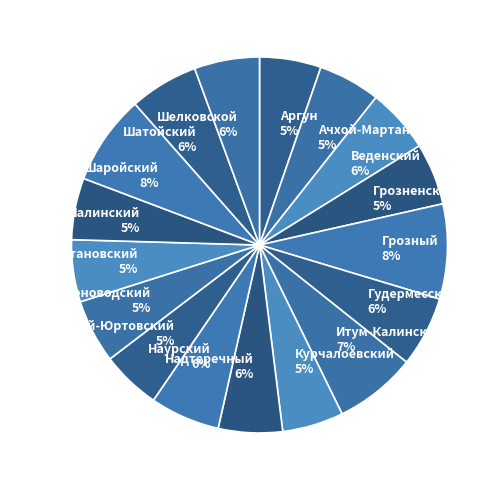

True or false: Грозненский accounts for 5% of the total.

True